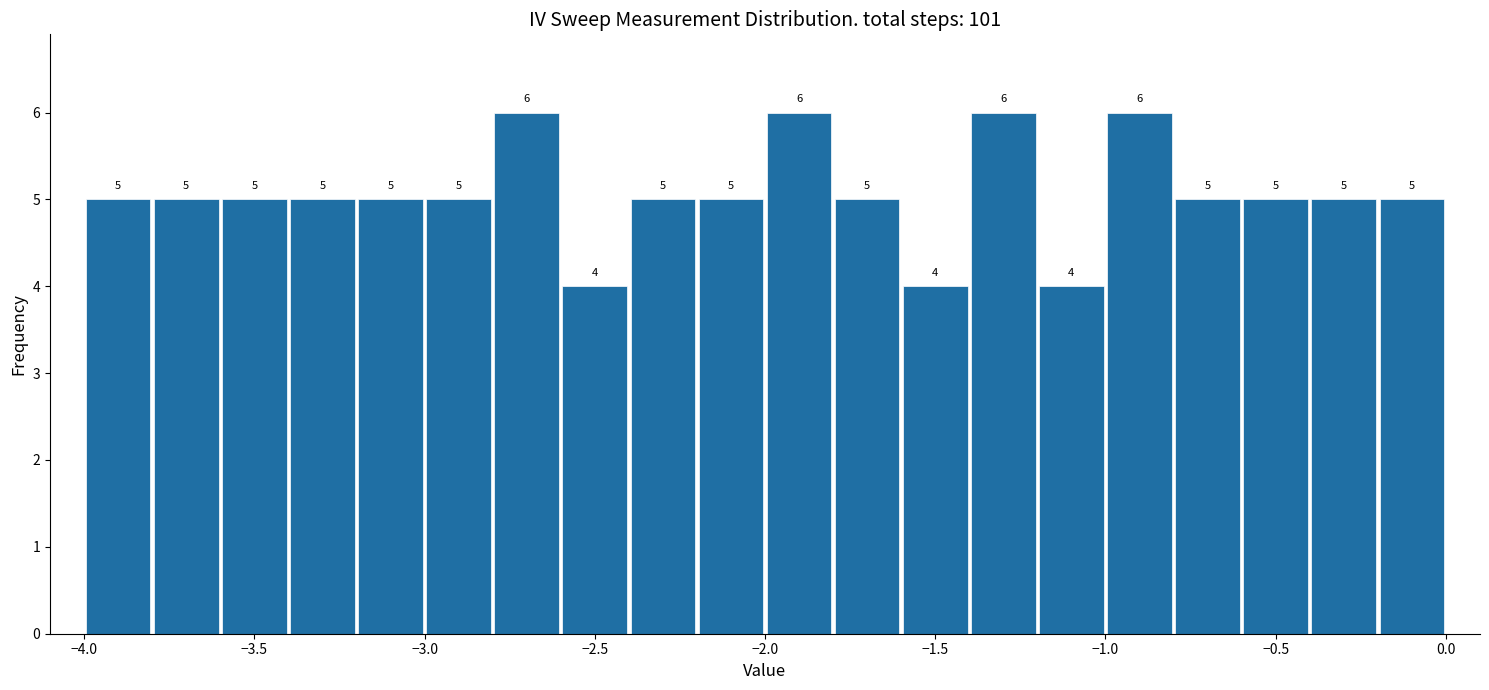

Reading left to right, transcribe this chart: for each bar, give the range it covers on the x-axis and its height.

-4.0 to -3.8: 5
-3.8 to -3.6: 5
-3.6 to -3.4: 5
-3.4 to -3.2: 5
-3.2 to -3.0: 5
-3.0 to -2.8: 5
-2.8 to -2.6: 6
-2.6 to -2.4: 4
-2.4 to -2.2: 5
-2.2 to -2.0: 5
-2.0 to -1.8: 6
-1.8 to -1.6: 5
-1.6 to -1.4: 4
-1.4 to -1.2: 6
-1.2 to -1.0: 4
-1.0 to -0.8: 6
-0.8 to -0.6: 5
-0.6 to -0.4: 5
-0.4 to -0.2: 5
-0.2 to 0.0: 5